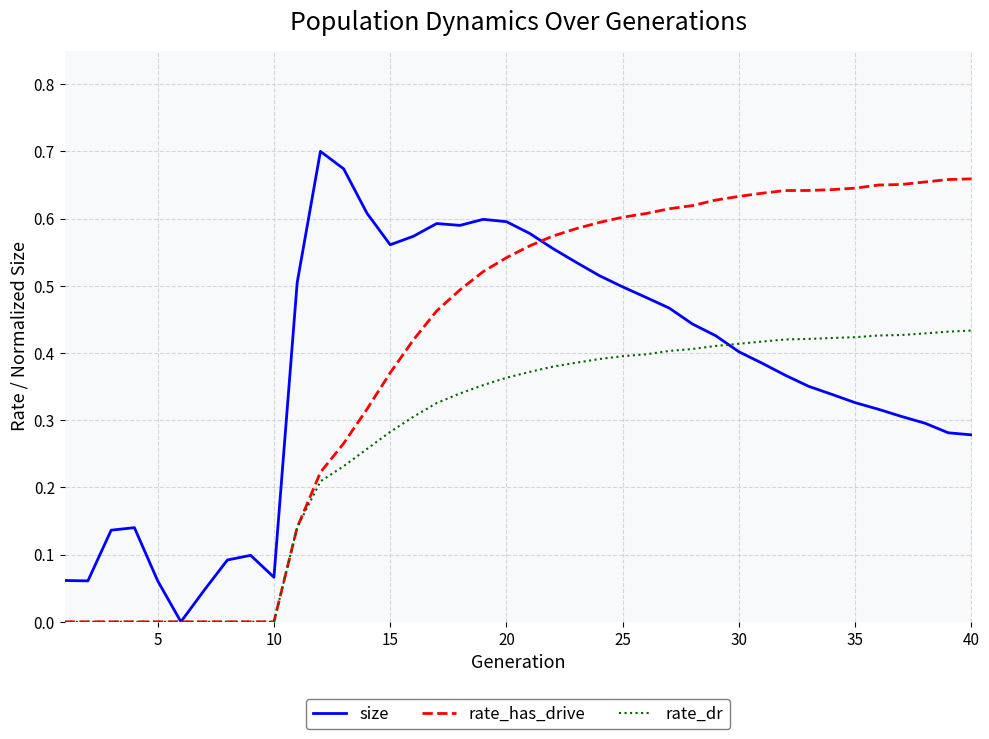

Rank the series by their maximum value, from highest to lowest.

size, rate_has_drive, rate_dr